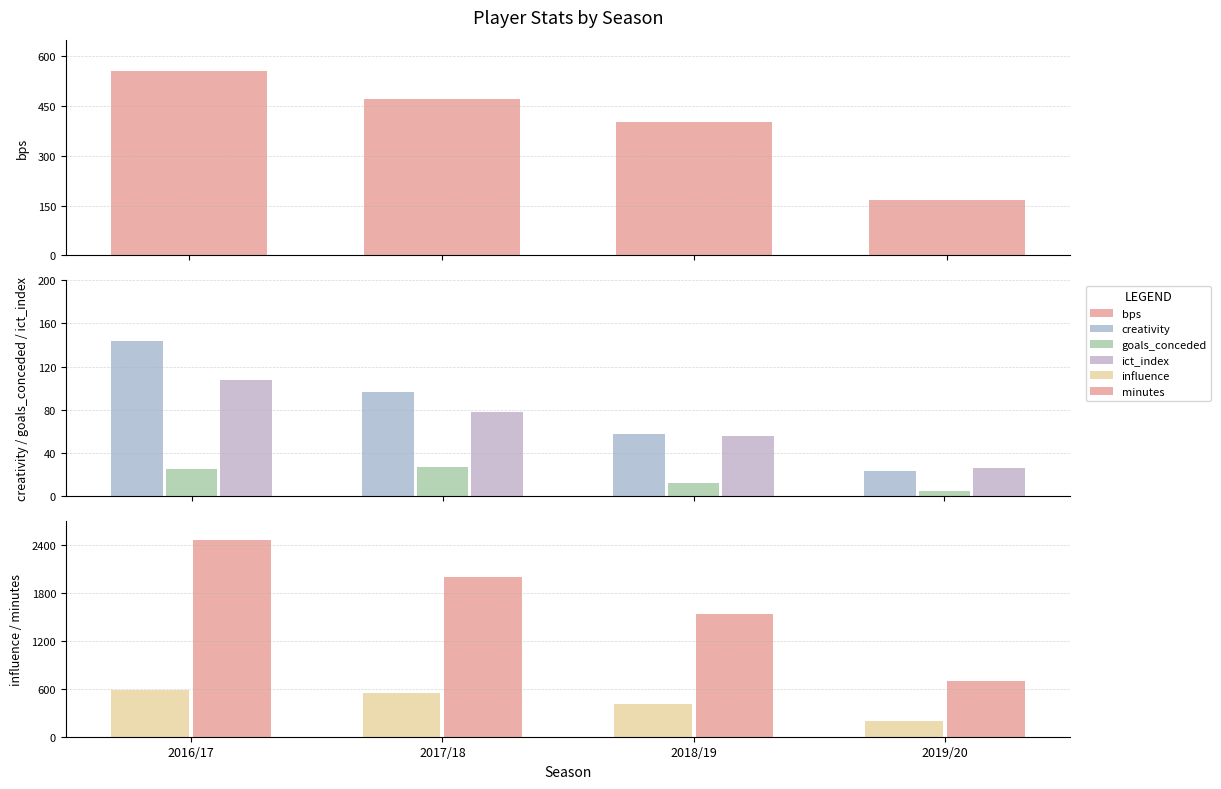

Does the chart contain any negative values?

No